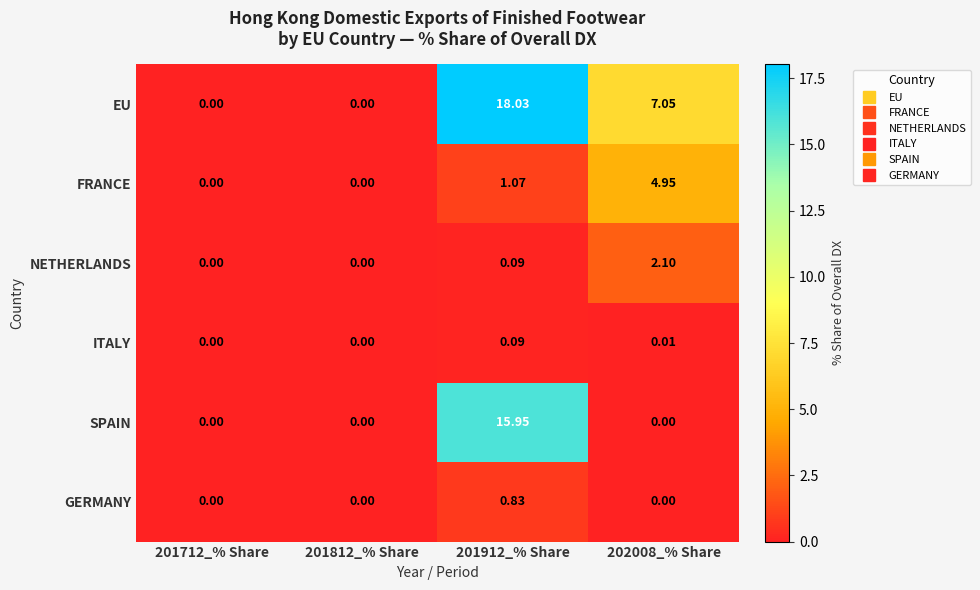

List the series in order of their peak value, lowest first.

ITALY, GERMANY, NETHERLANDS, FRANCE, SPAIN, EU